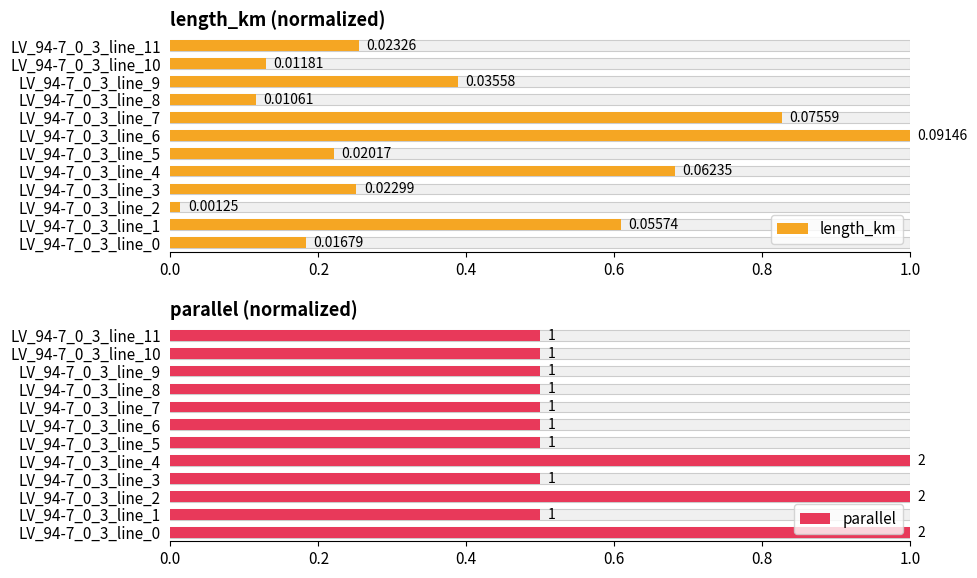

What are all the series names shown in the legend?

length_km, parallel